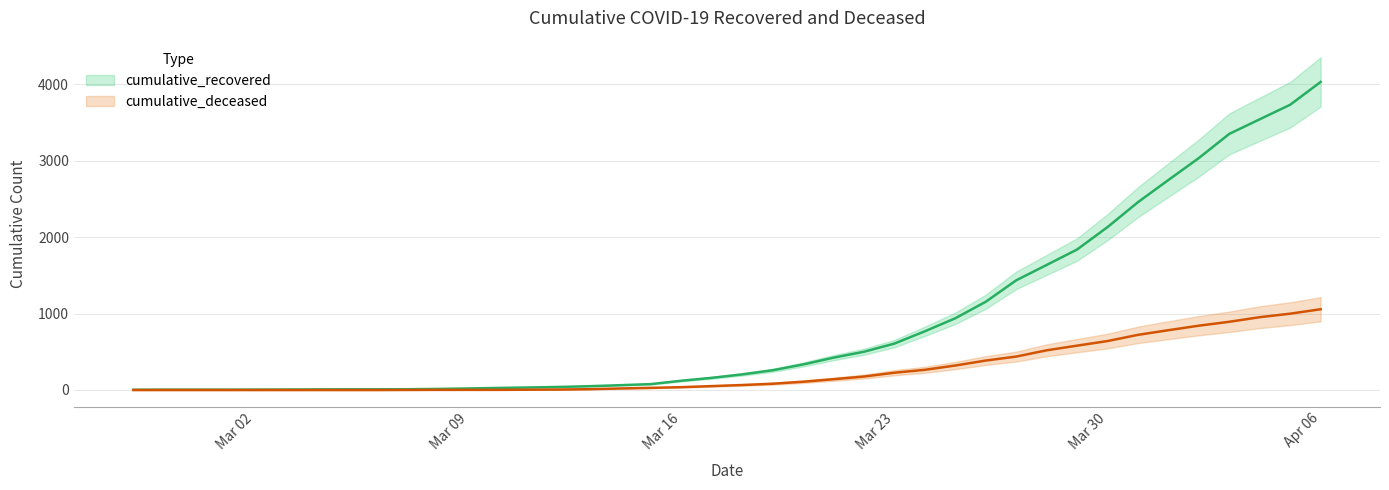

Which series has the largest range (max minus min)?

cumulative_recovered